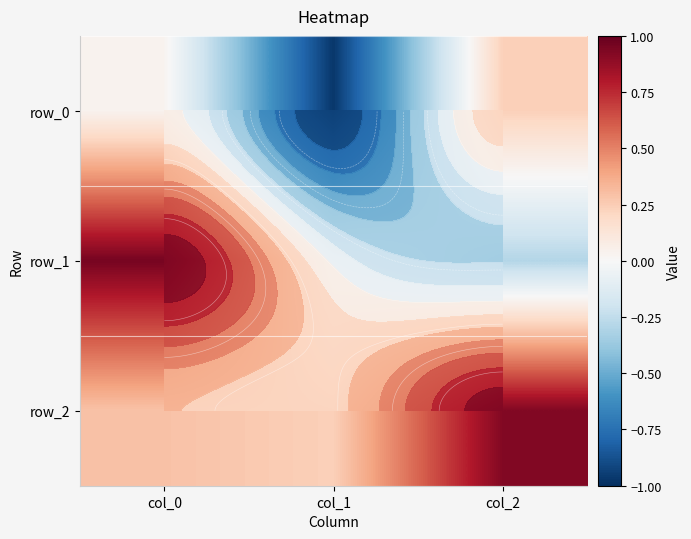

Between col_1 and col_0, which is larger?

col_0